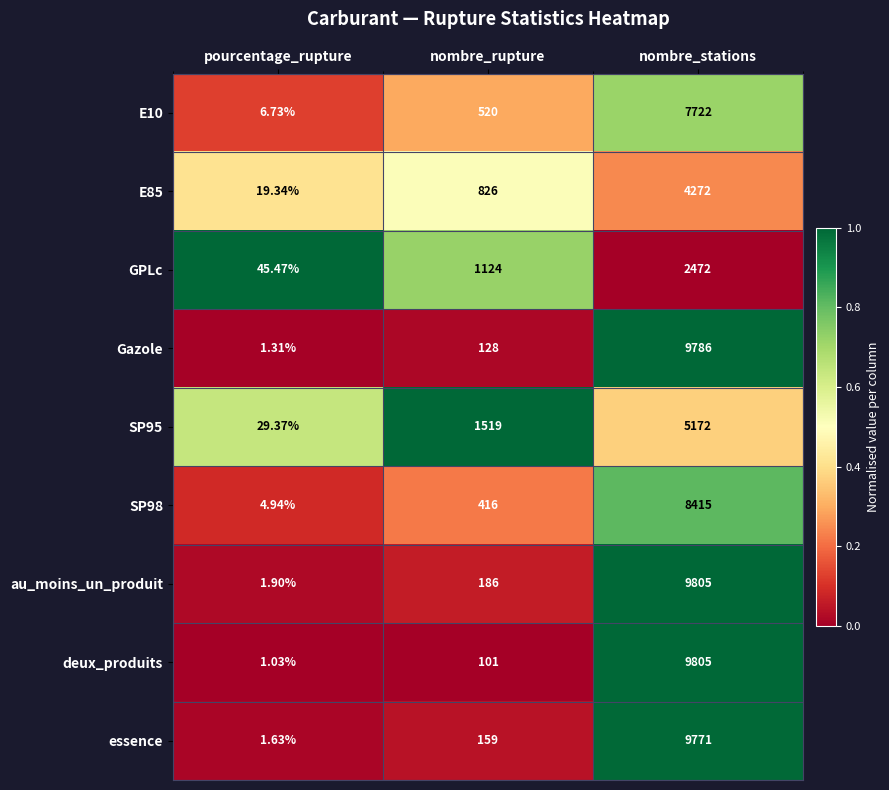

At pourcentage_rupture, list the series in order from smallest to largest.

deux_produits, Gazole, essence, au_moins_un_produit, SP98, E10, E85, SP95, GPLc